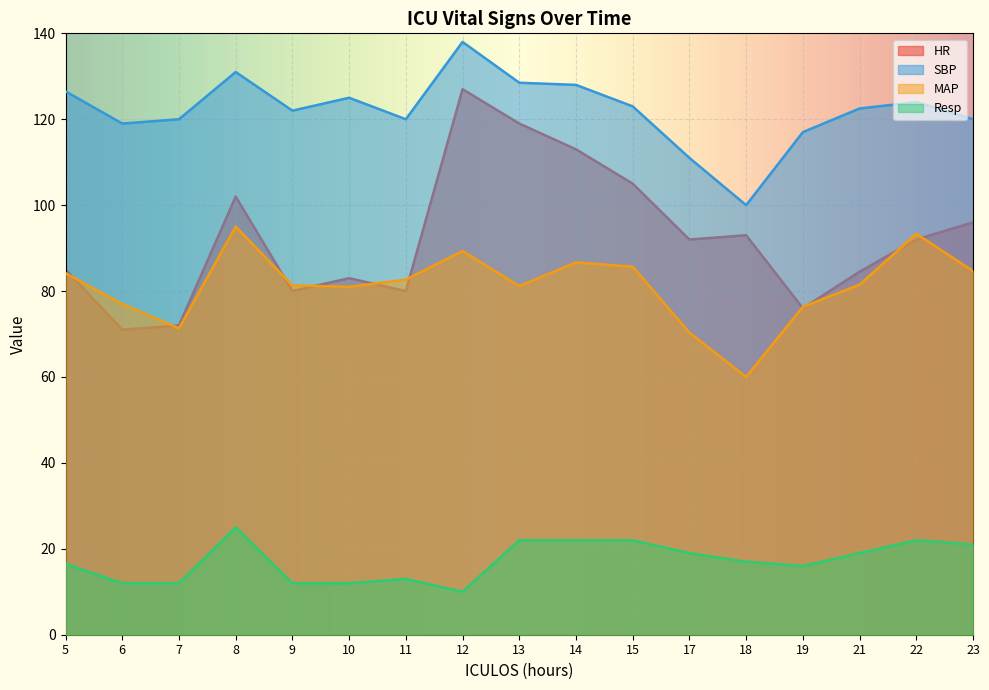

True or false: MAP has a value of 81.3 at 9.

True